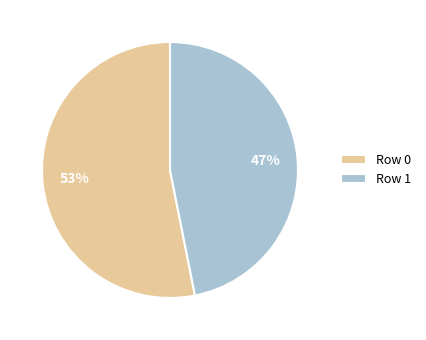

To the nearest percent, what is the difference between the Row 0 and Row 1 slice percentages?

6%